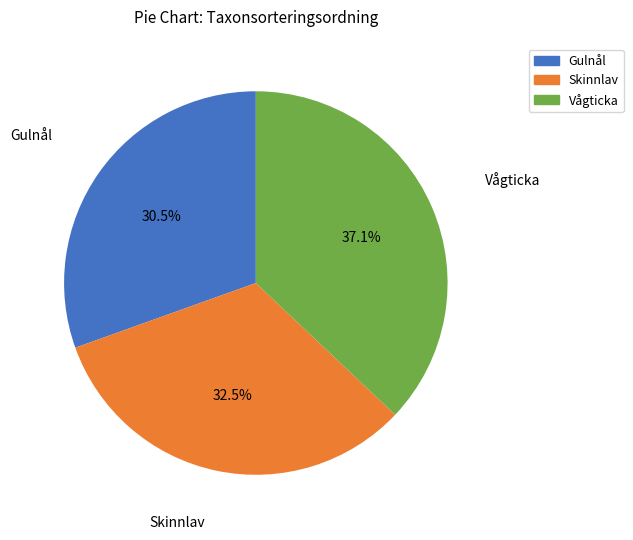

Rank the categories by value from lowest to highest.

Gulnål, Skinnlav, Vågticka